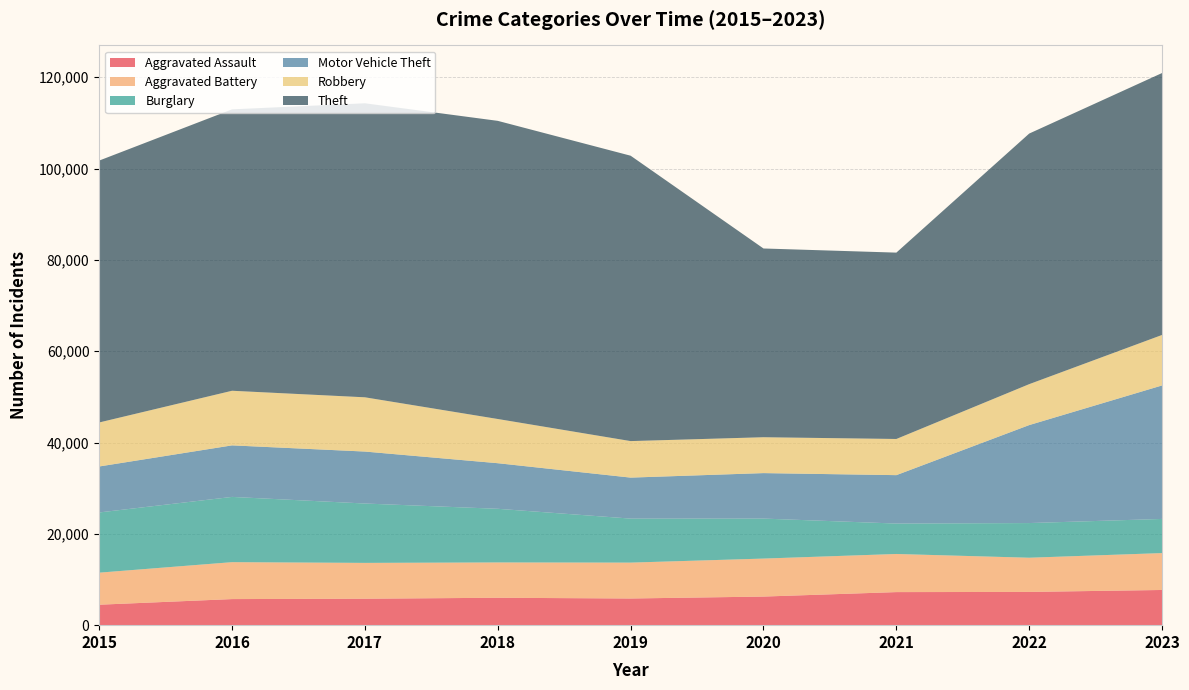

Reading left to right, what are all the values shown in this chart?

Aggravated Assault: 4480	5712	5793	6001	5841	6264	7242	7280	7707
Aggravated Battery: 7019	8086	7845	7735	7858	8319	8347	7488	8078
Burglary: 13184	14289	13001	11747	9638	8758	6662	7592	7477
Motor Vehicle Theft: 10068	11285	11380	9984	8977	9959	10602	21457	29235
Robbery: 9638	11960	11880	9681	7995	7855	7919	8962	11057
Theft: 57350	61623	64386	65288	62494	41332	40809	54875	57357